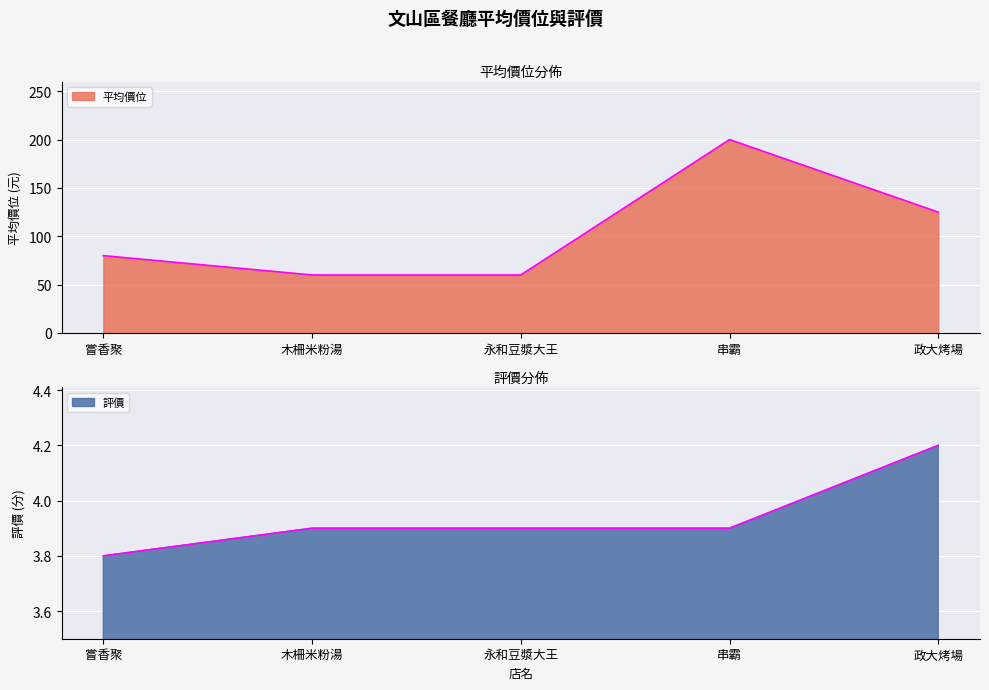

Rank the categories by 平均價位 value from lowest to highest.

木柵米粉湯, 永和豆漿大王, 嘗香聚, 政大烤場, 串霸